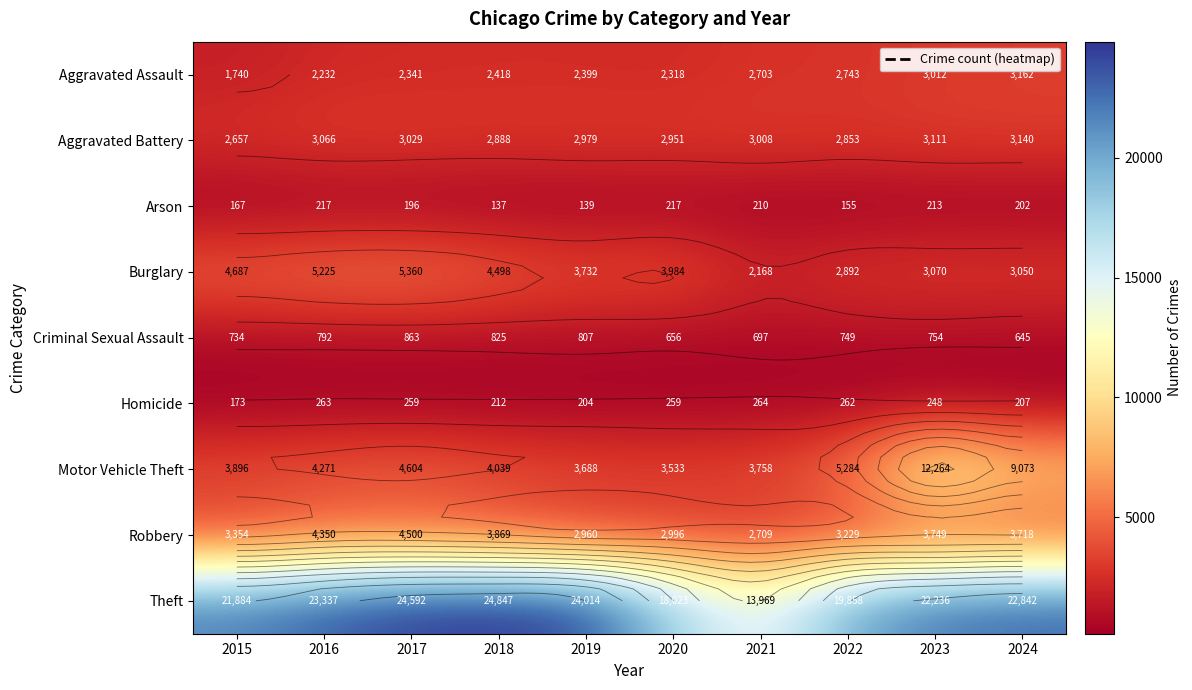

List the labels in order of Arson value, largest first.

2016, 2020, 2023, 2021, 2024, 2017, 2015, 2022, 2019, 2018